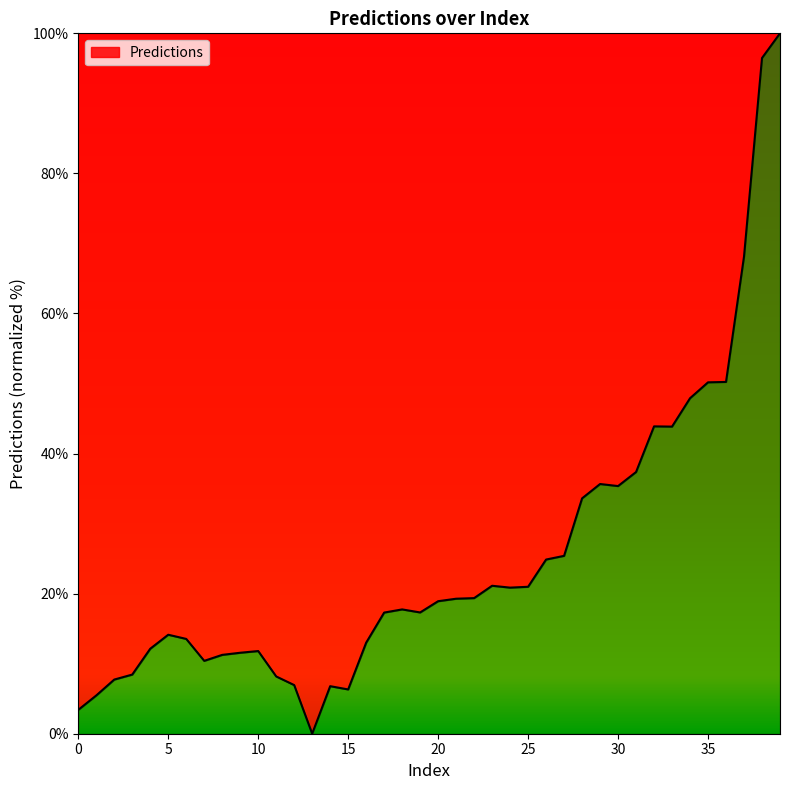

What is the maximum value shown in the chart?

100.0